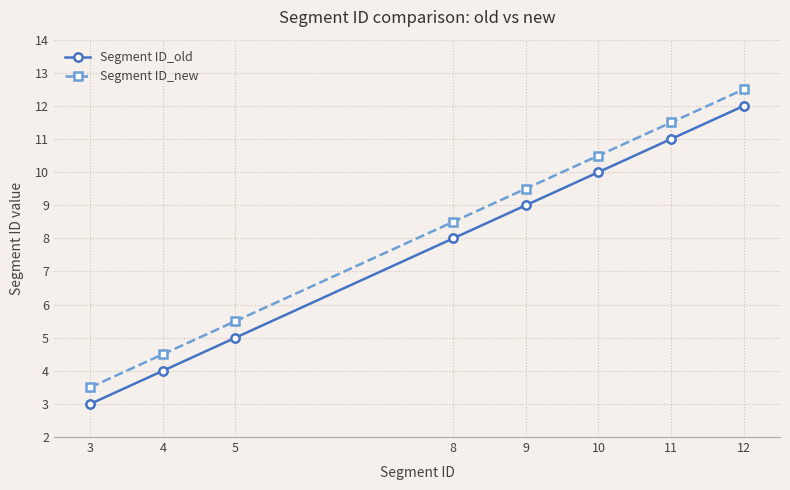

Which category has the highest value across all series?

12